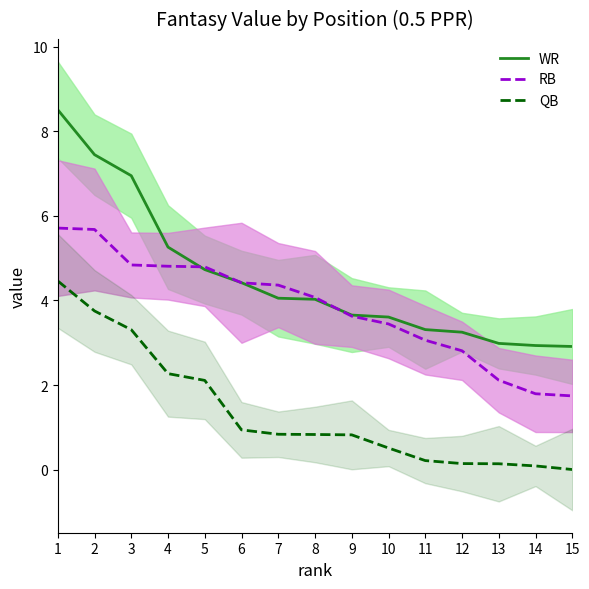

What is the difference between the maximum and minimum values in the RB series?

4.0